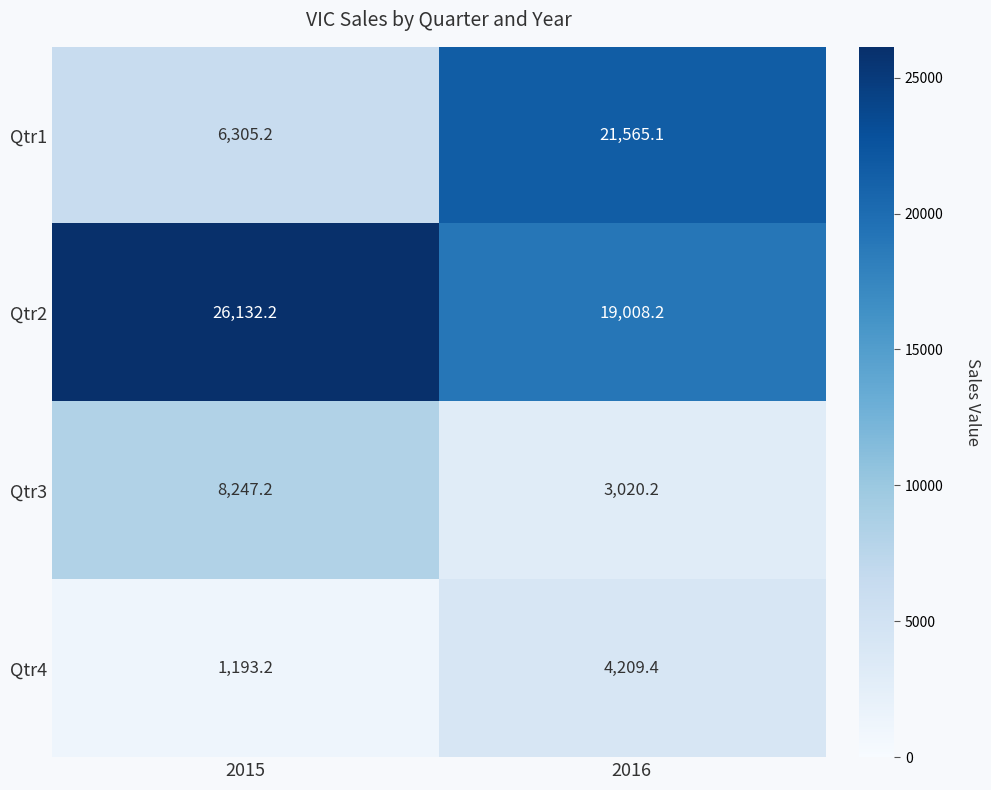

Reading left to right, what are all the values shown in this chart?

Qtr1: 2015=6305.2	2016=21565.1
Qtr2: 2015=26132.2	2016=19008.2
Qtr3: 2015=8247.2	2016=3020.2
Qtr4: 2015=1193.2	2016=4209.4